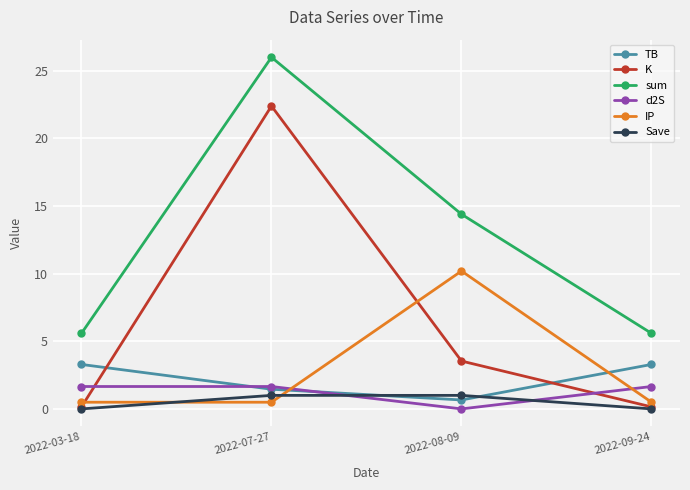

Where is the first local maximum for IP?

2022-08-09